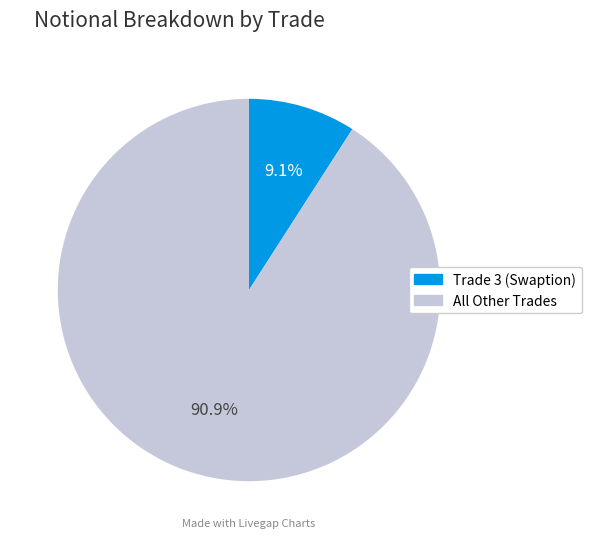

Does All Other Trades represent more than half of the total?

Yes